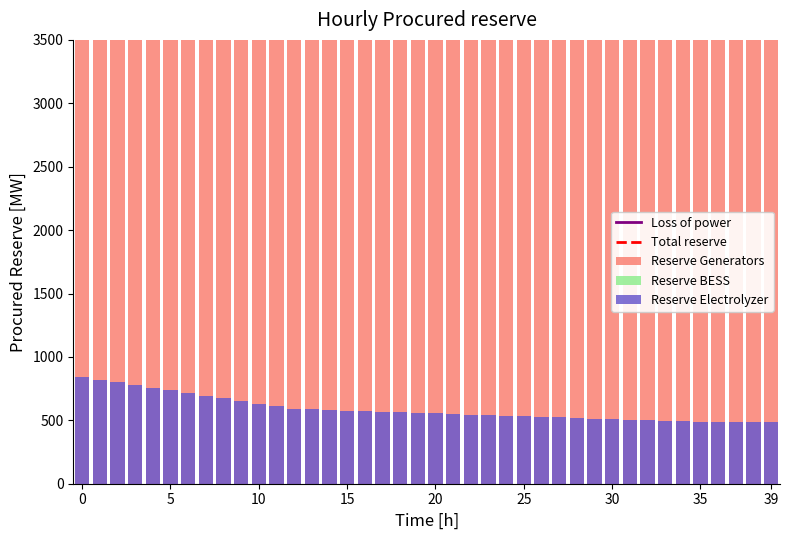

Rank the series at 32 from highest to lowest value.

Total reserve, Reserve Generators, Loss of power, Reserve Electrolyzer, Reserve BESS